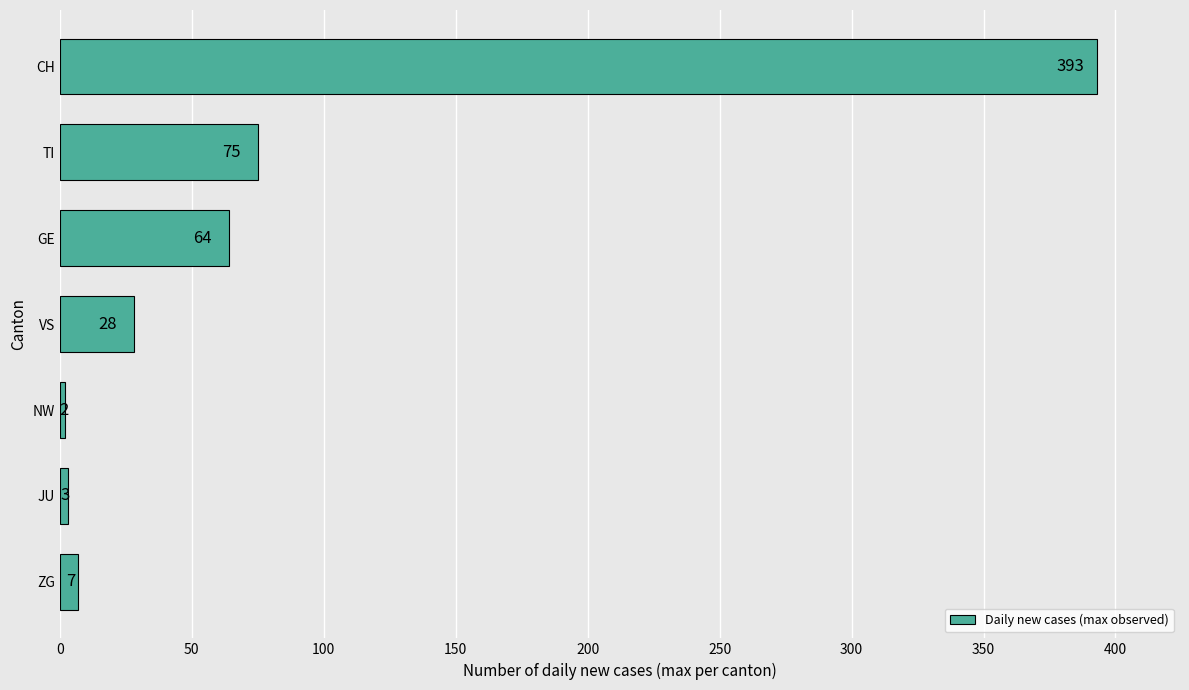

At which category does the chart reach its peak across all series?

CH